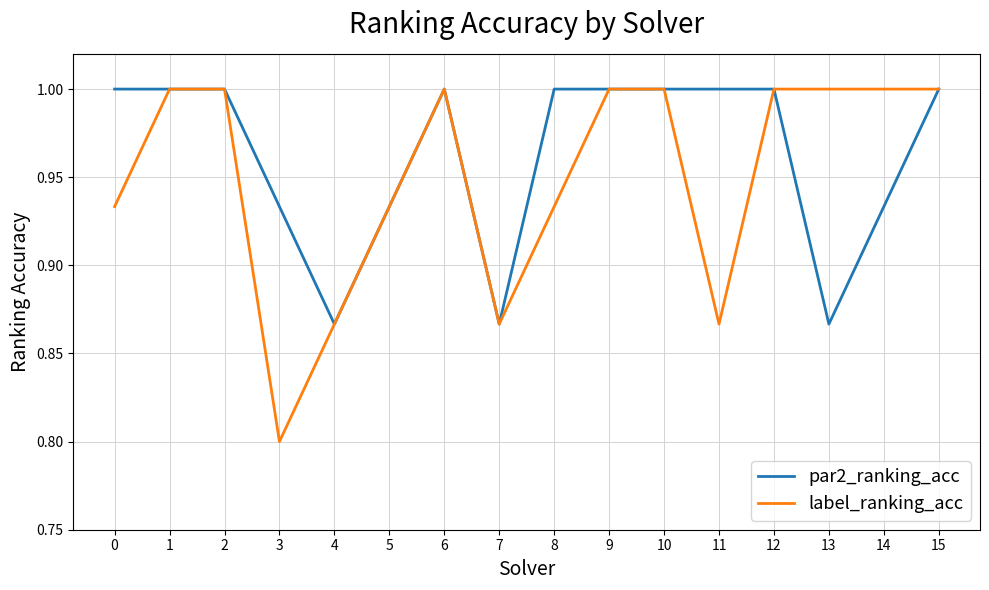

What is the difference between the second highest and second lowest values in the par2_ranking_acc series?

0.1